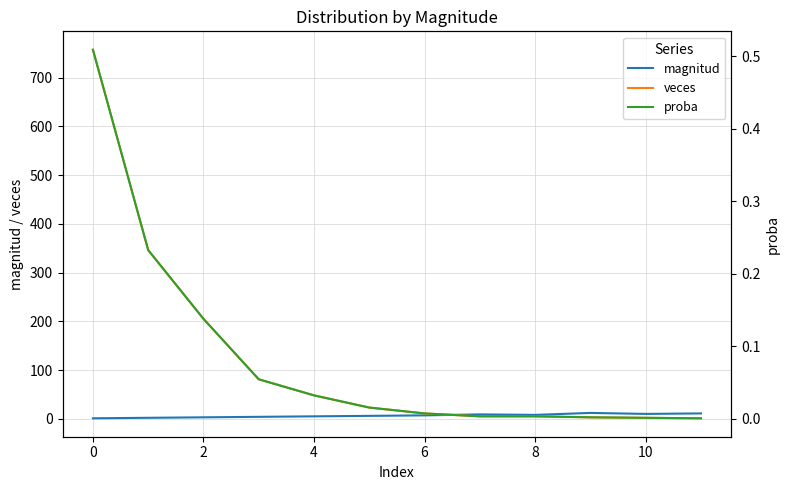

What is the value of the magnitud point at the 4th from the left?

4.0